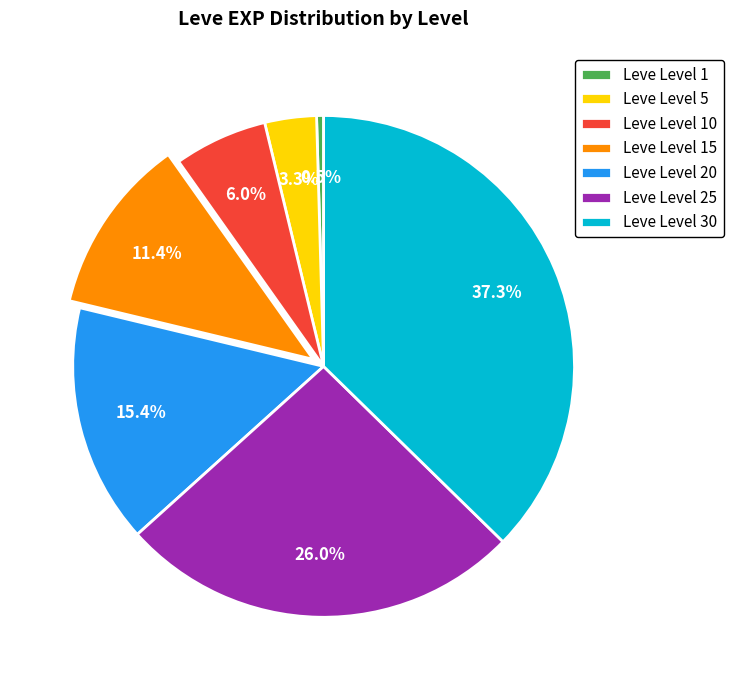

What is the largest slice in the pie chart?

Leve Level 30